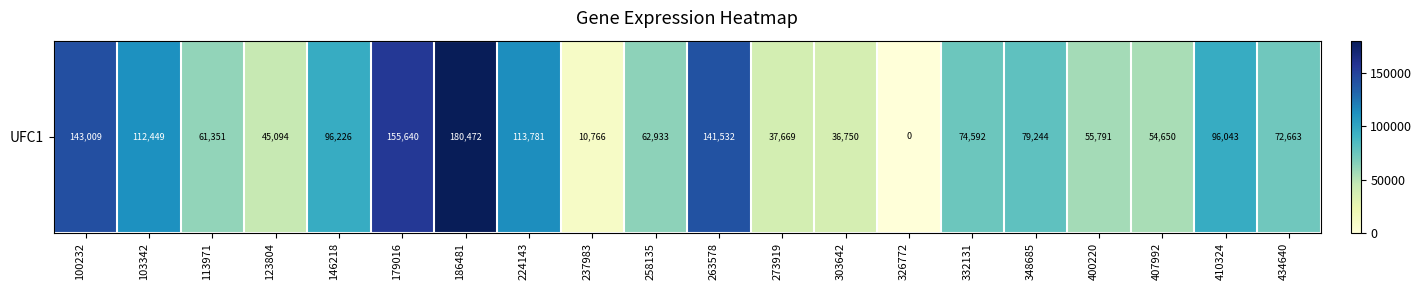

What is the ratio of the value at 410324 to the value at 303642?

2.6